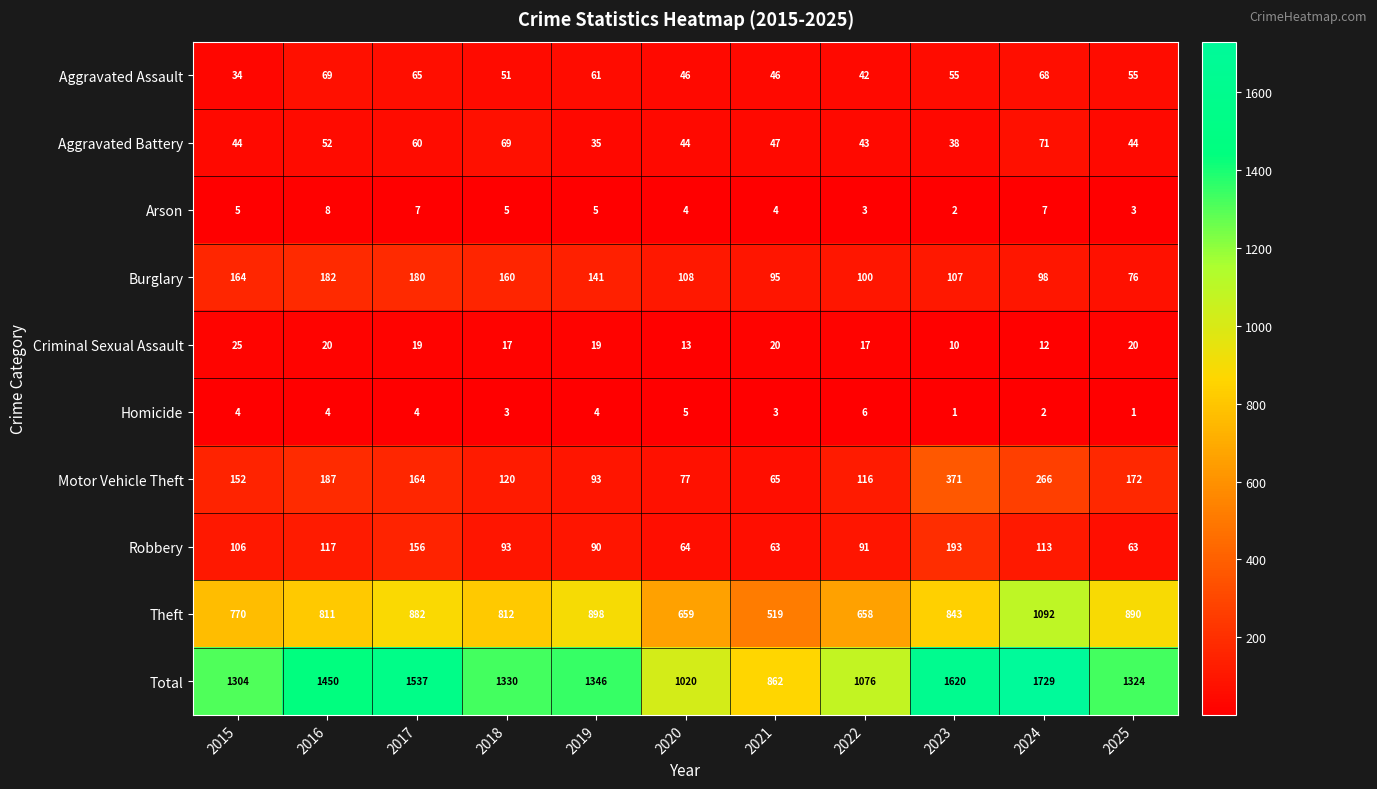

What is the spread (max minus min) of values at 2017?

1533